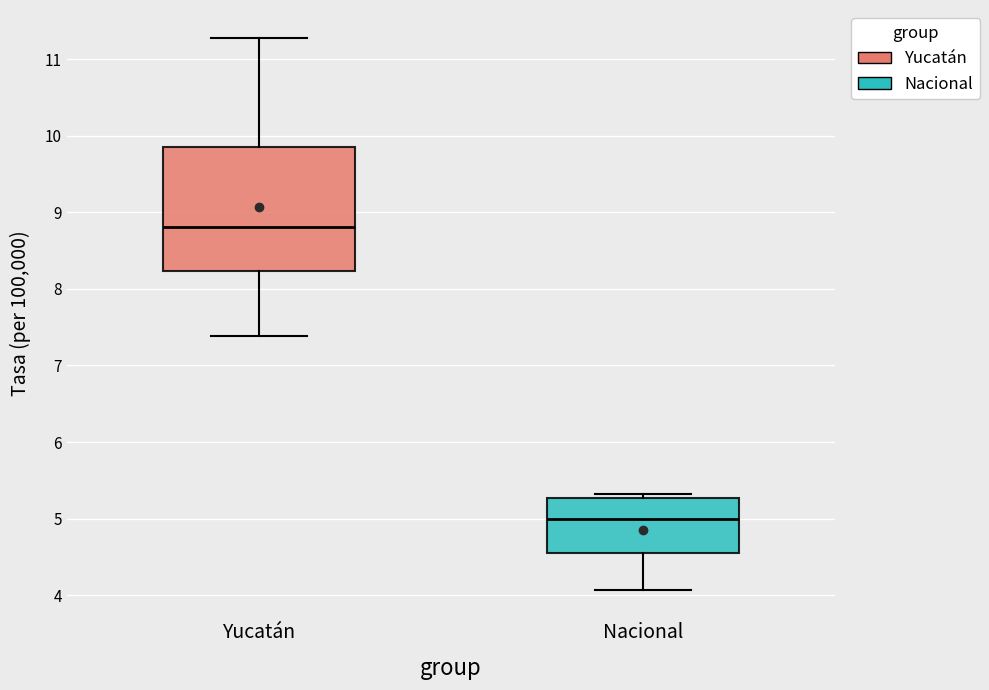

Which box has the highest median line?

Yucatán